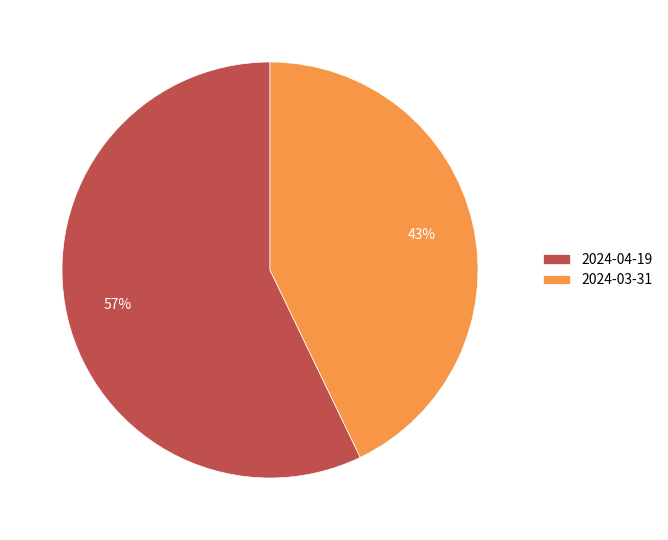

Approximately how many times larger is the value at 2024-04-19 compared to 2024-03-31?

1.3